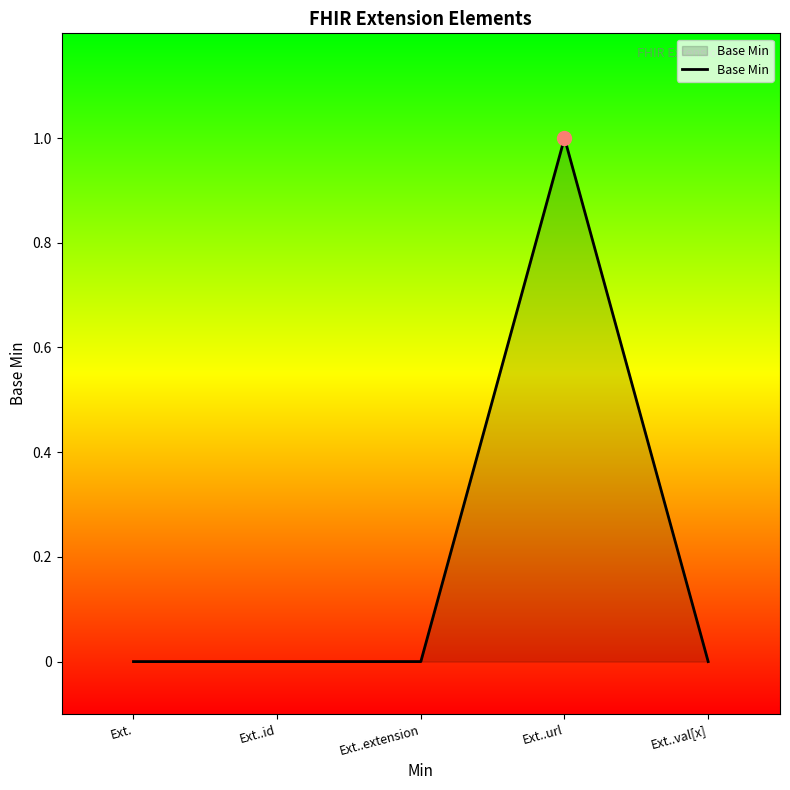

The value at Ext..url is 0. True or false?

False